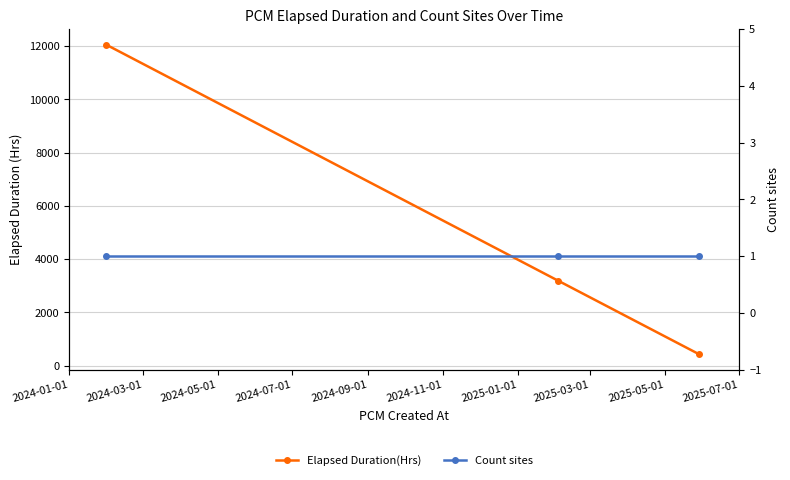

What is the maximum value shown in the chart?

12057.0